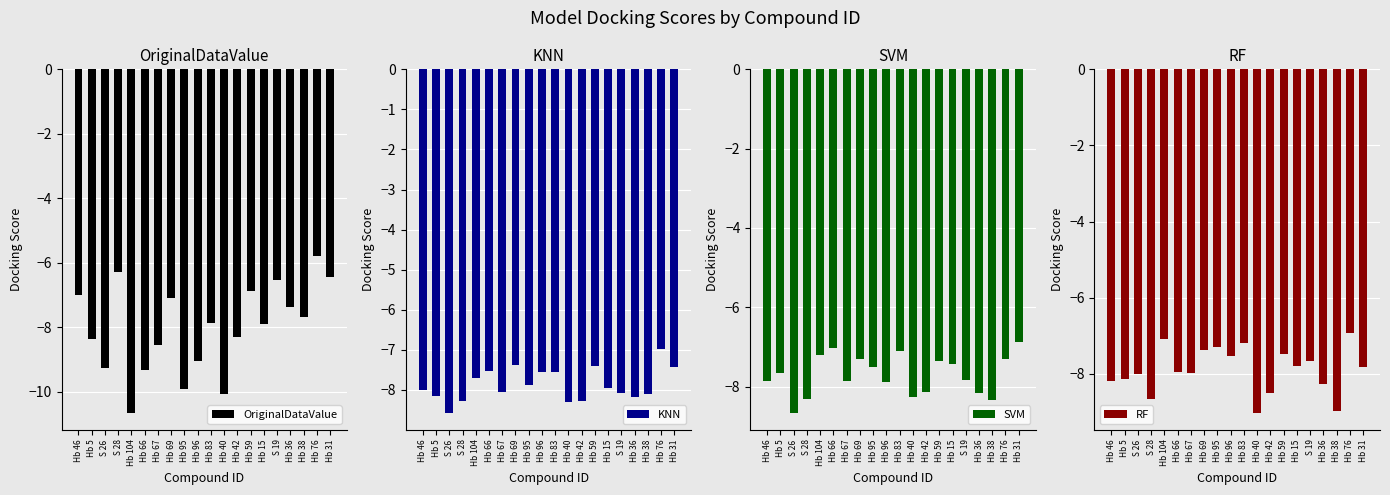

Which series has the largest total across all categories?

SVM